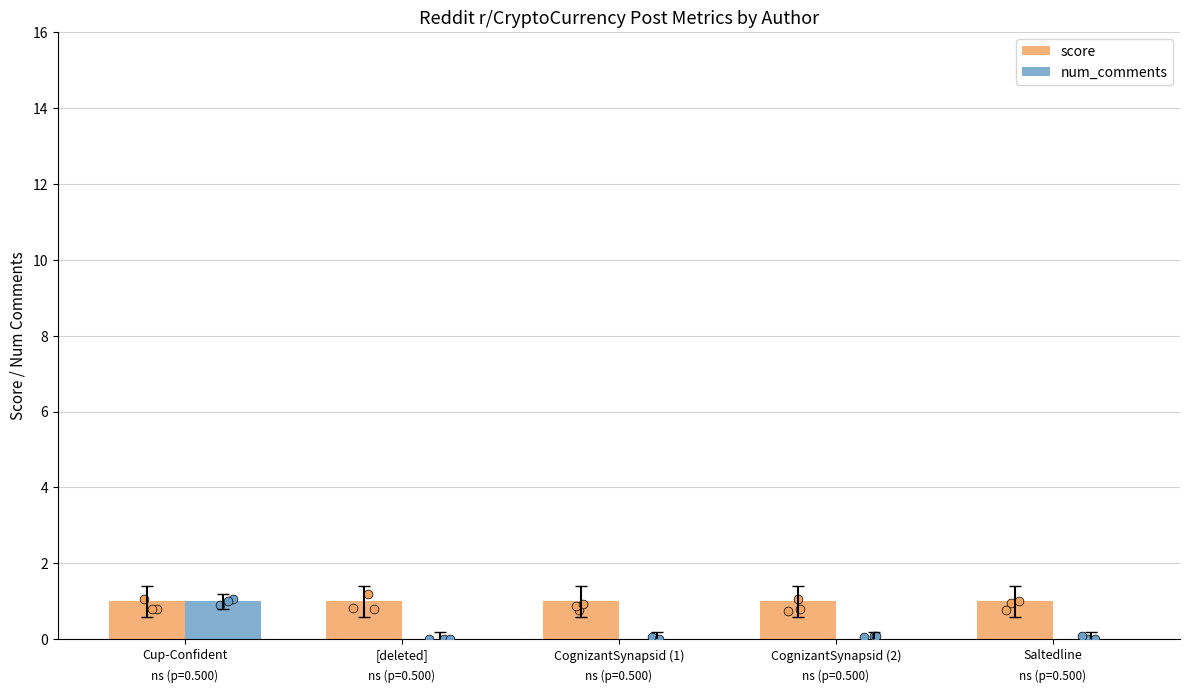

What is the total value across all series at Cup-Confident?

2